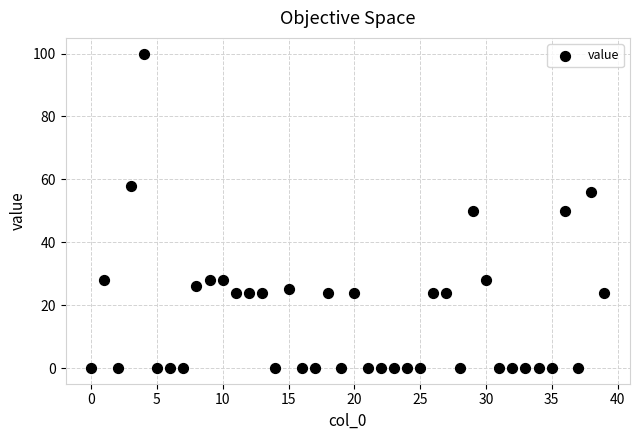

What is the range of Y values (max minus min)?

100